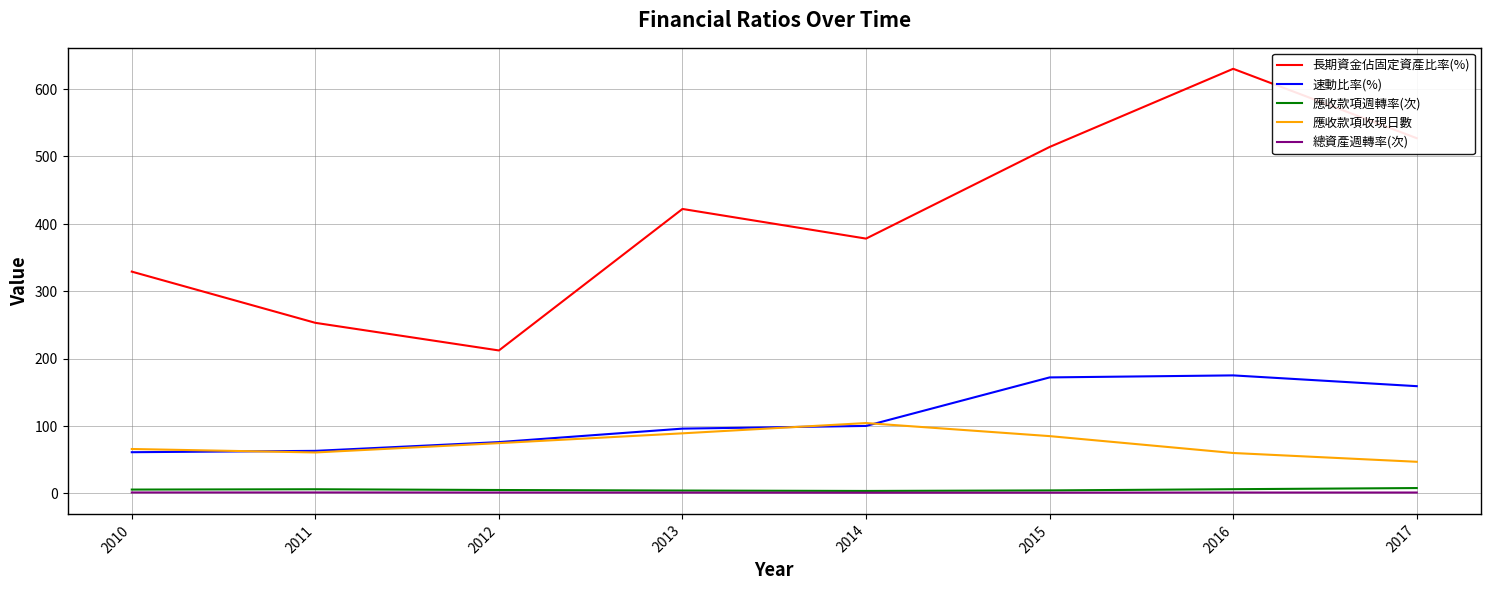

At how many categories does at least one series exceed 495?

3